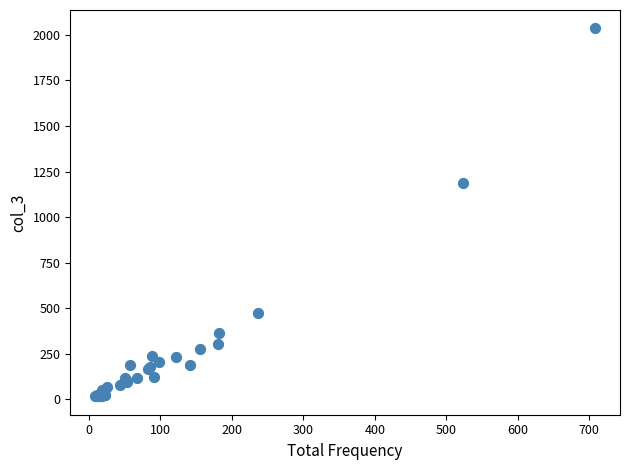

What Y value in the scatter plot is closest to 1026?

1186